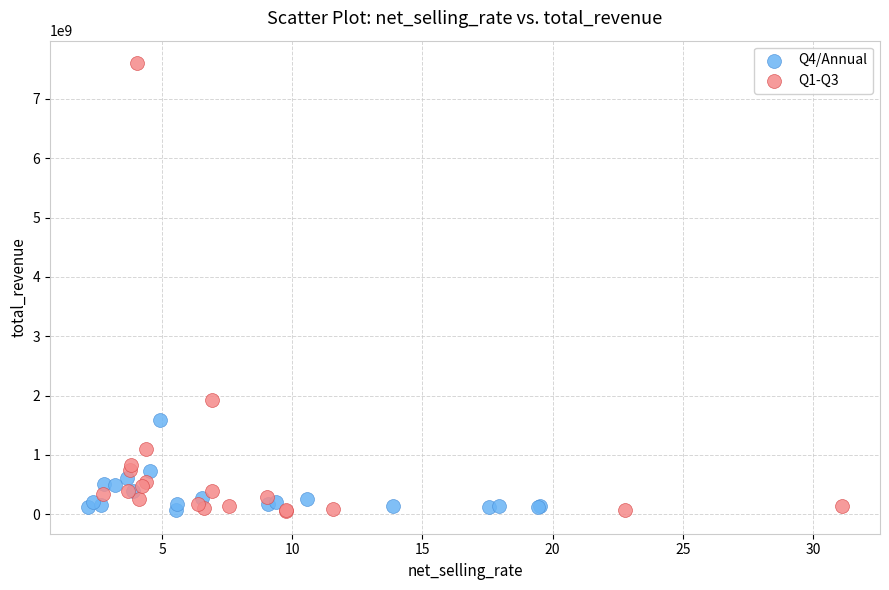

Which series has the largest Y range (max minus min)?

Q1-Q3